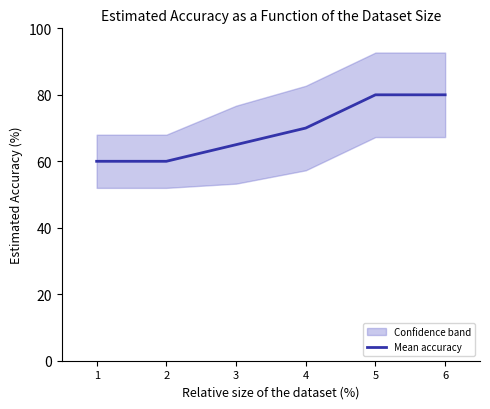

What is the difference between the second highest and second lowest values?

20